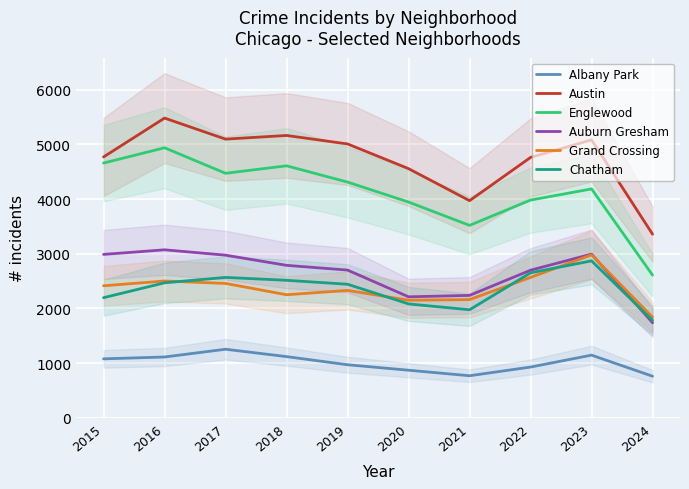

Which series changed the most between 2016 and 2020?

Englewood